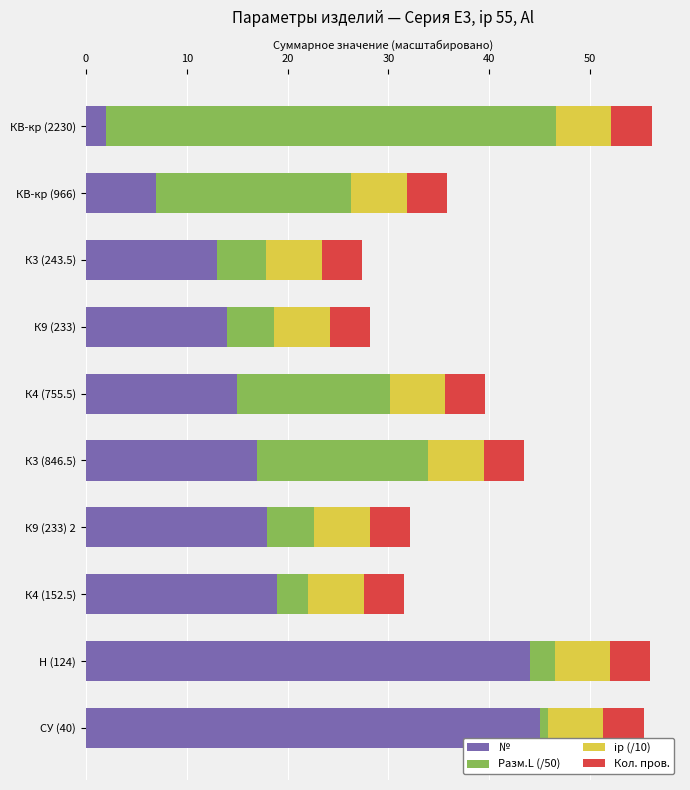

The value of № at КВ-кр (966) is 9.3. True or false?

False